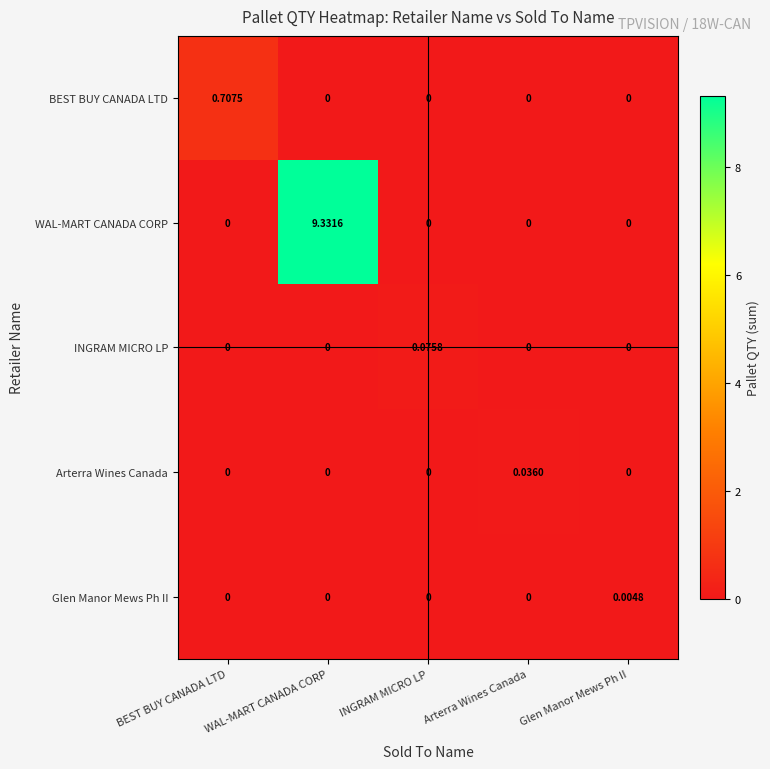

Which series has the largest total across all categories?

WAL-MART CANADA CORP